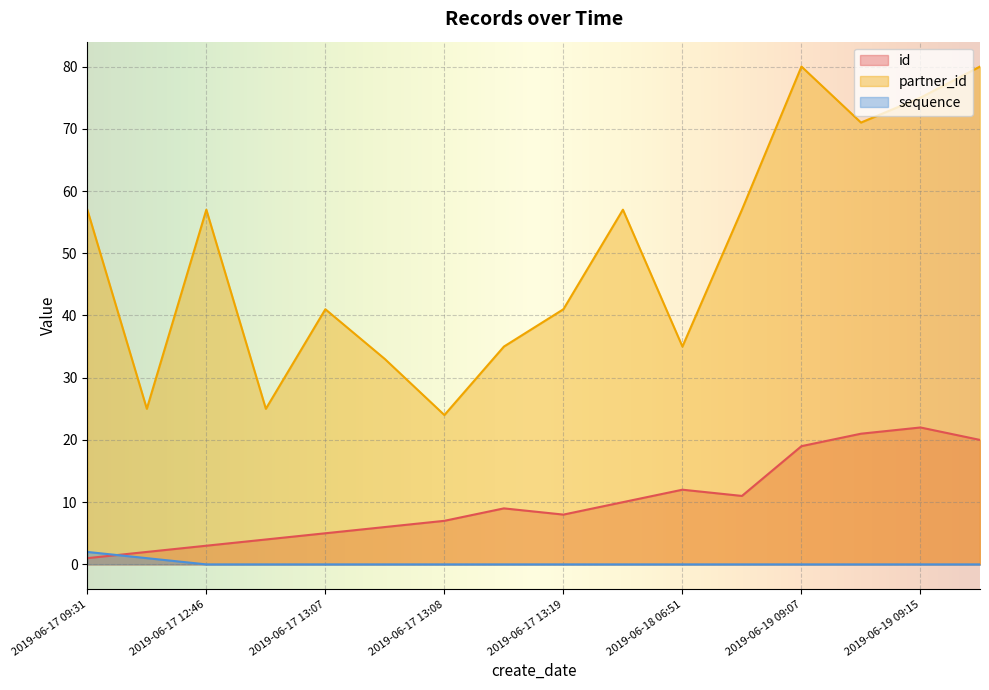

How many data points does each series have?

16